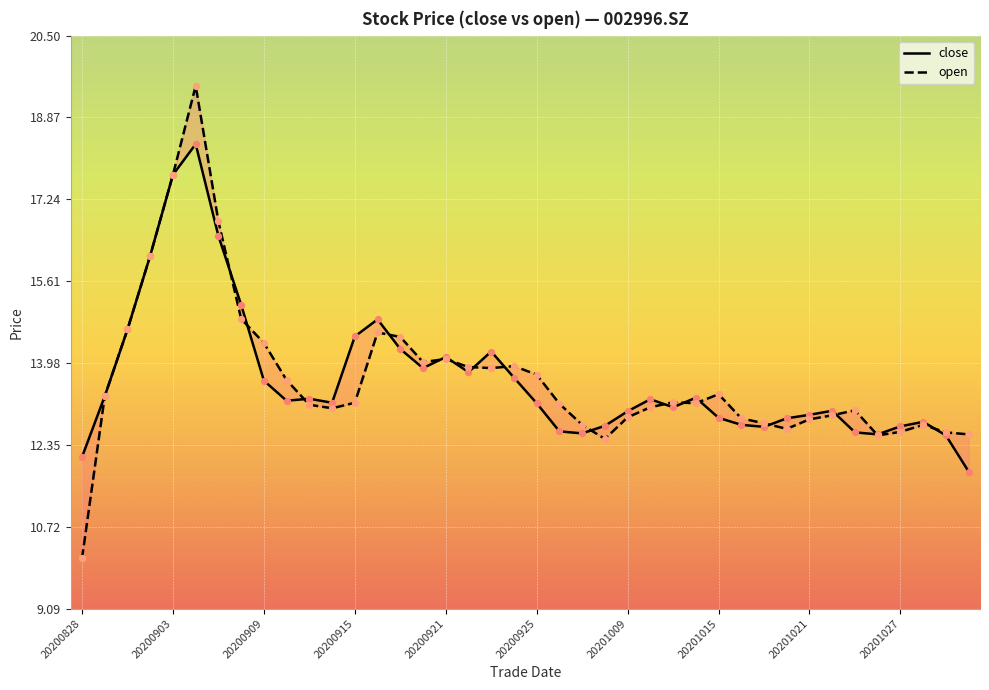

At how many categories does at least one series exceed 14?

12